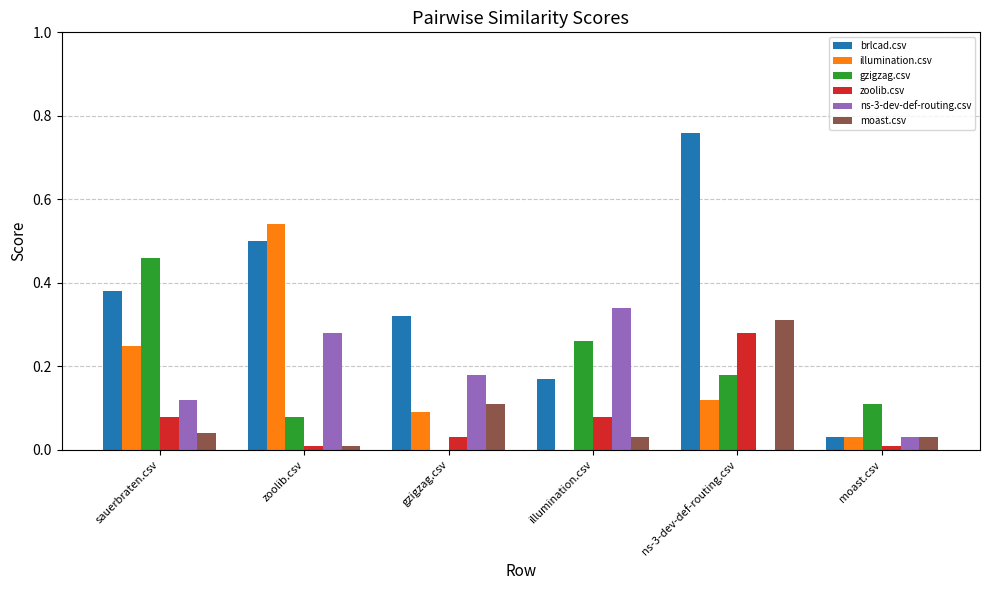

Which category has the highest value in the illumination.csv series?

zoolib.csv